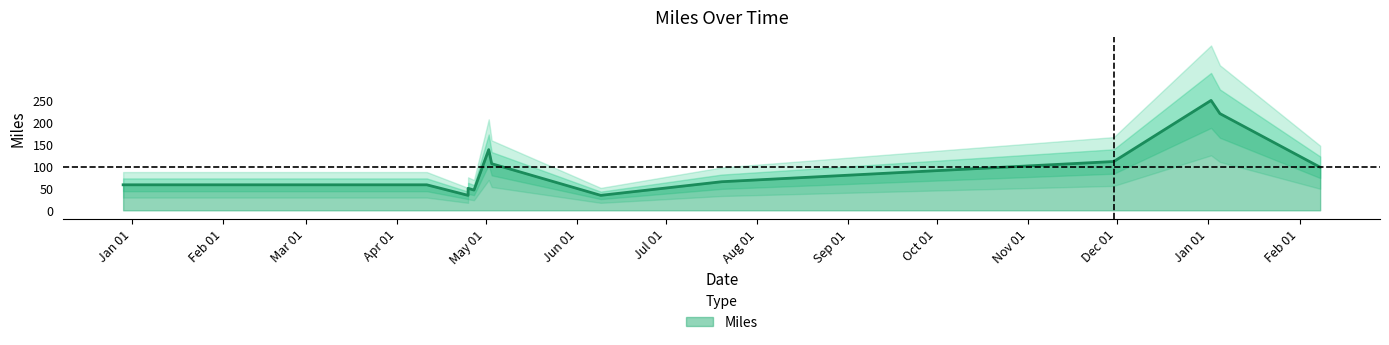

List the labels in order of value, largest first.

2020-01-02, 2020-01-05, 2019-05-02, 2019-11-30, 2019-05-03, 2020-02-08, 2019-07-20, 2018-12-29, 2019-04-11, 2019-04-25, 2019-04-27, 2019-04-25, 2019-06-09